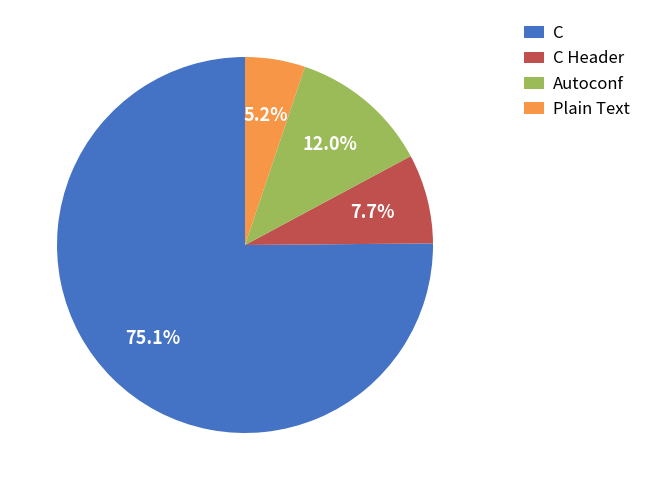

Which category has the biggest portion of the pie?

C